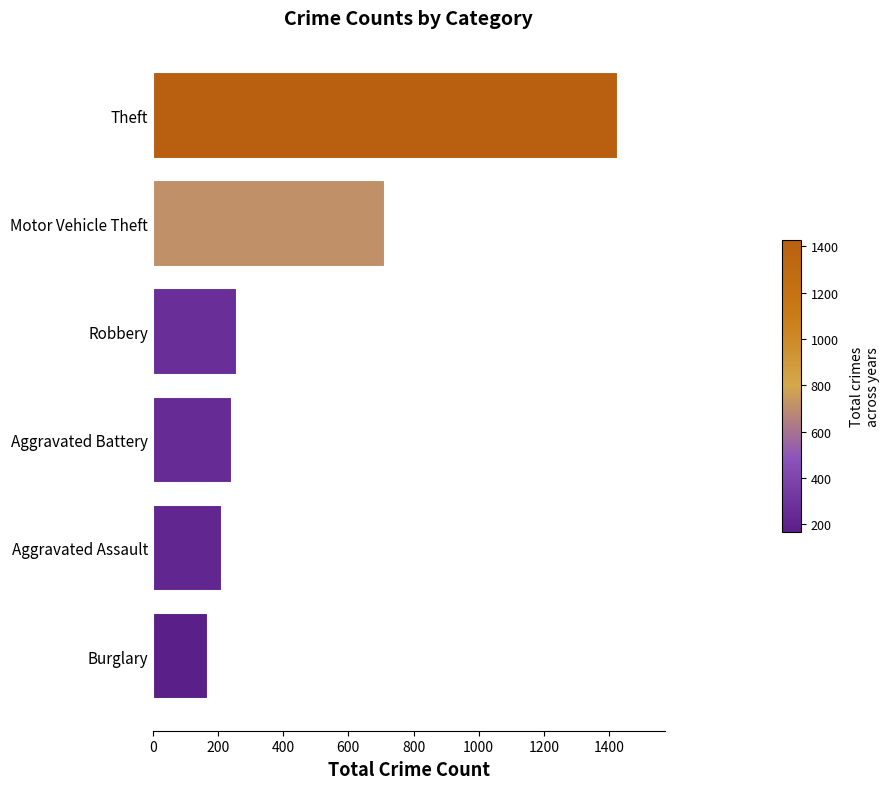

List the labels in order of value, largest first.

Theft, Motor Vehicle Theft, Robbery, Aggravated Battery, Aggravated Assault, Burglary